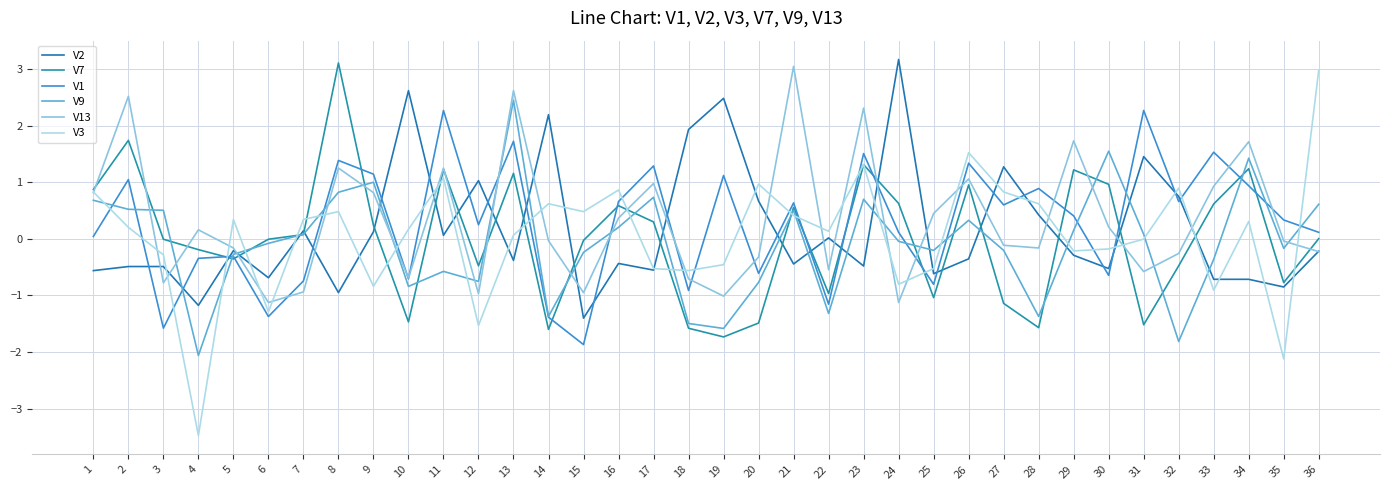

The value of V3 at 24 is -0.8. True or false?

True